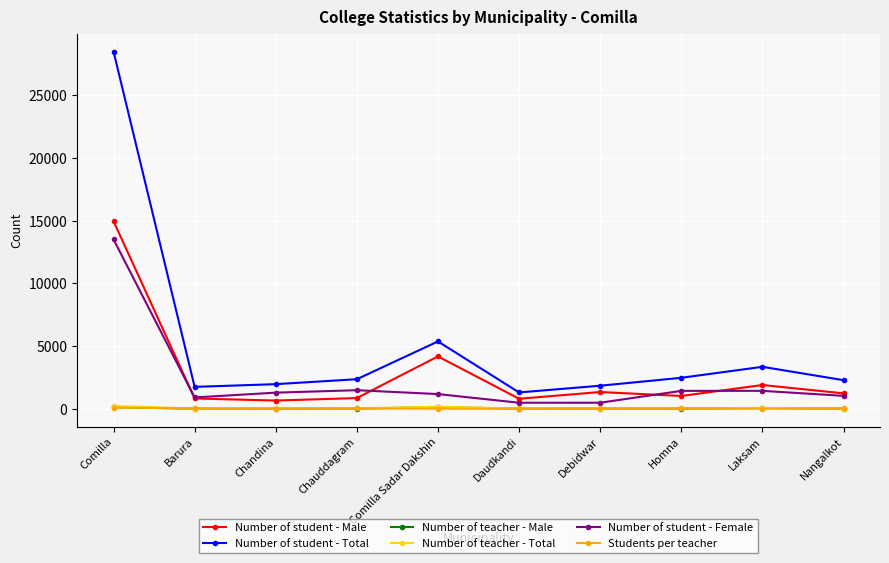

What is the maximum value shown in the chart?

28464